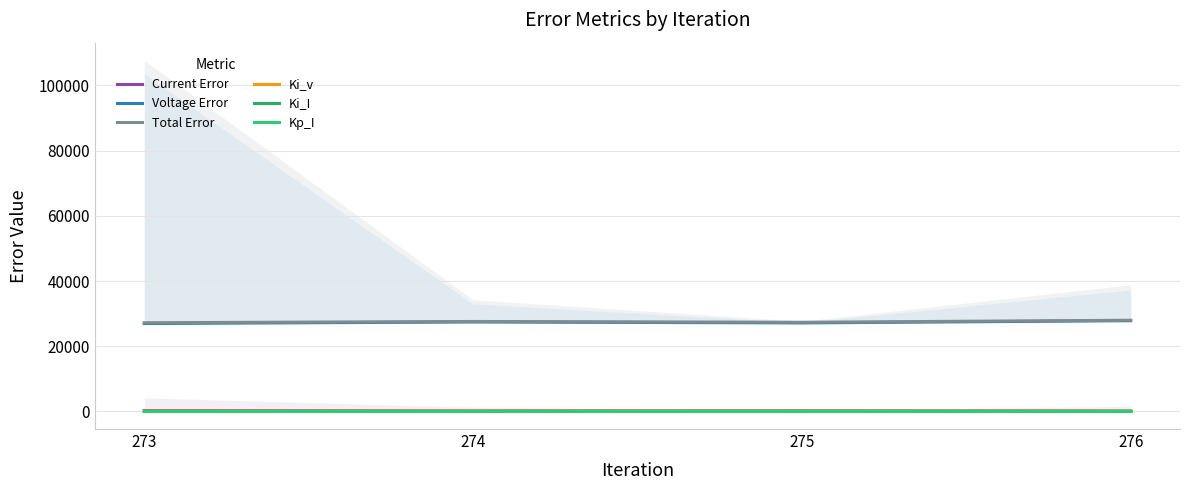

How many data points does each series have?

4